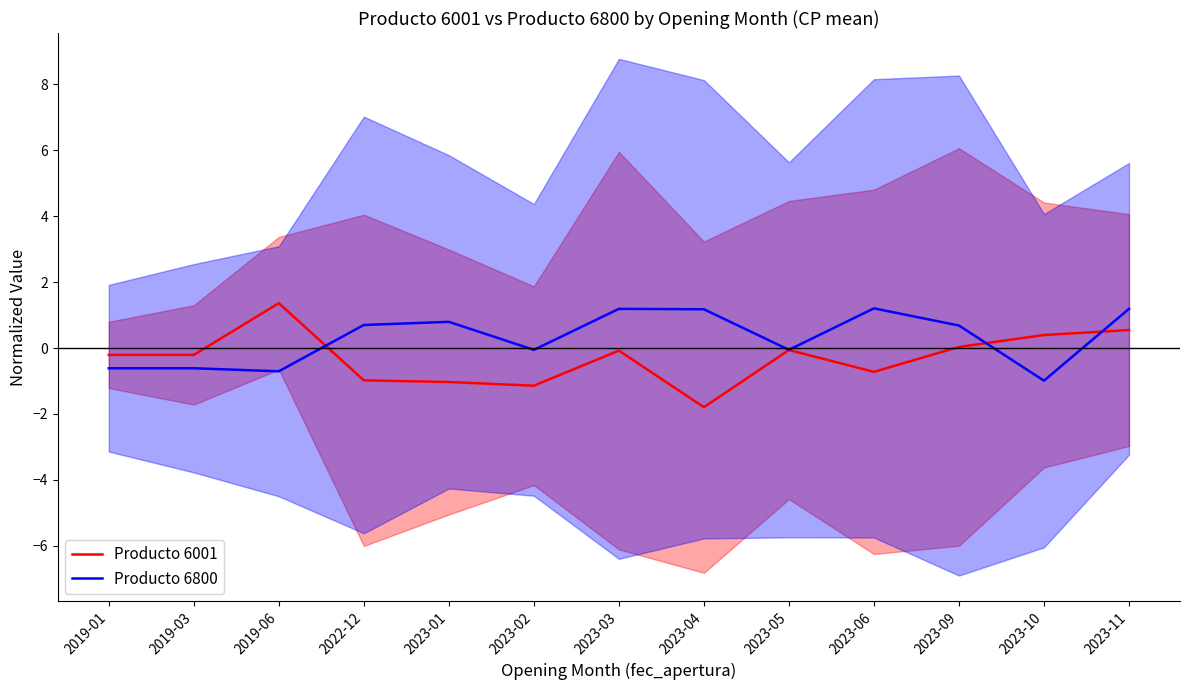

What is the label of the 13th point from the left?

2023-11